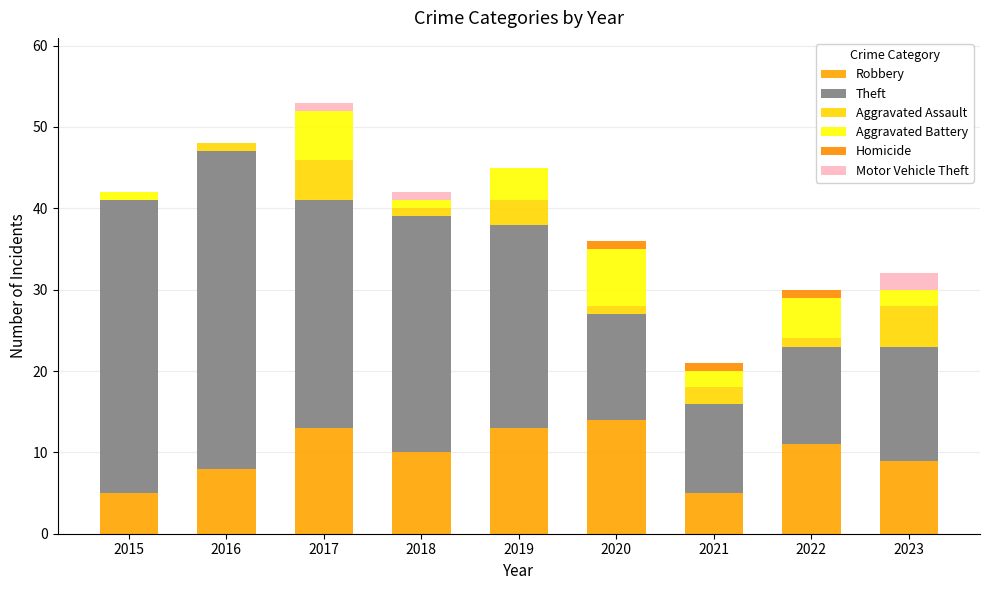

Which series changed the most between 2020 and 2022?

Robbery